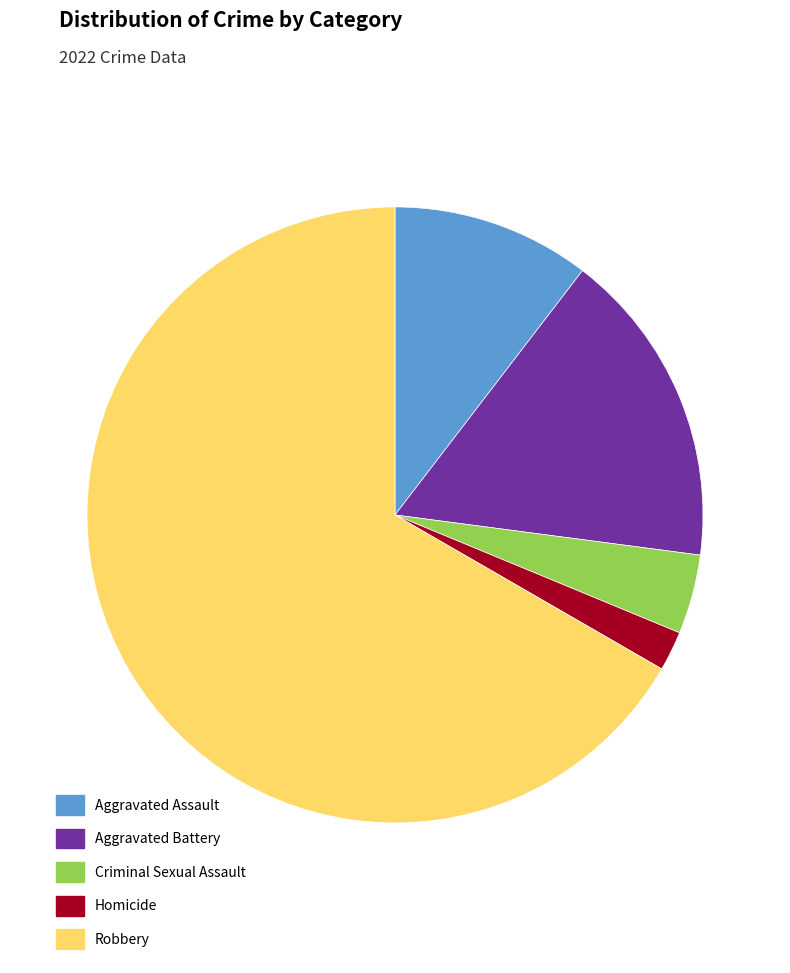

Is there any slice that represents more than half of the pie?

Yes